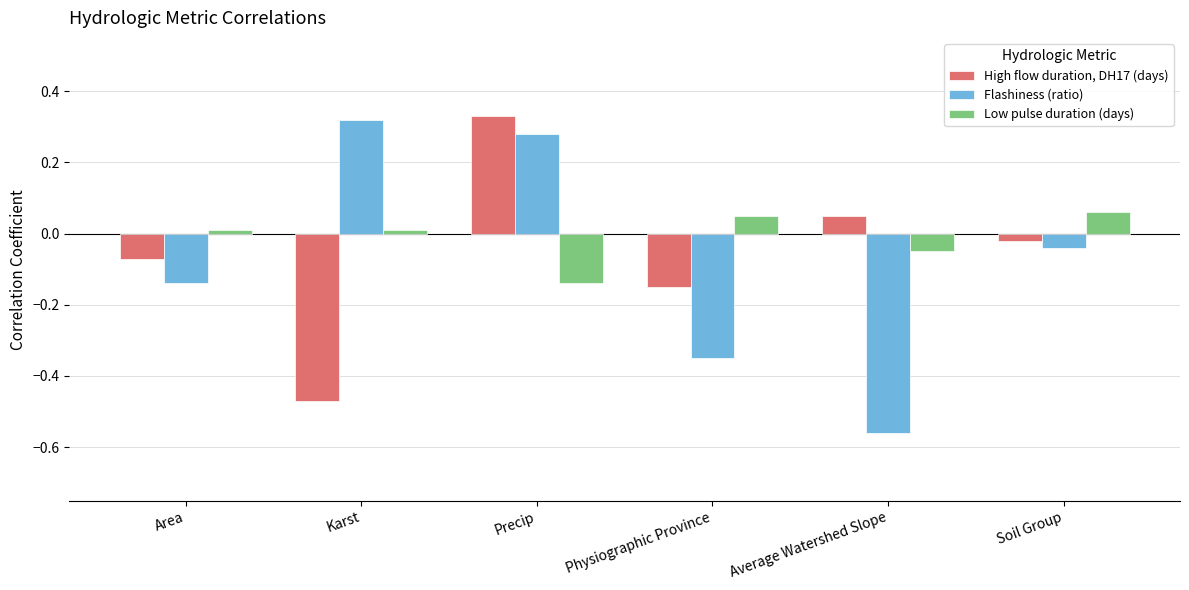

Which series has the widest spread of values?

Flashiness (ratio)